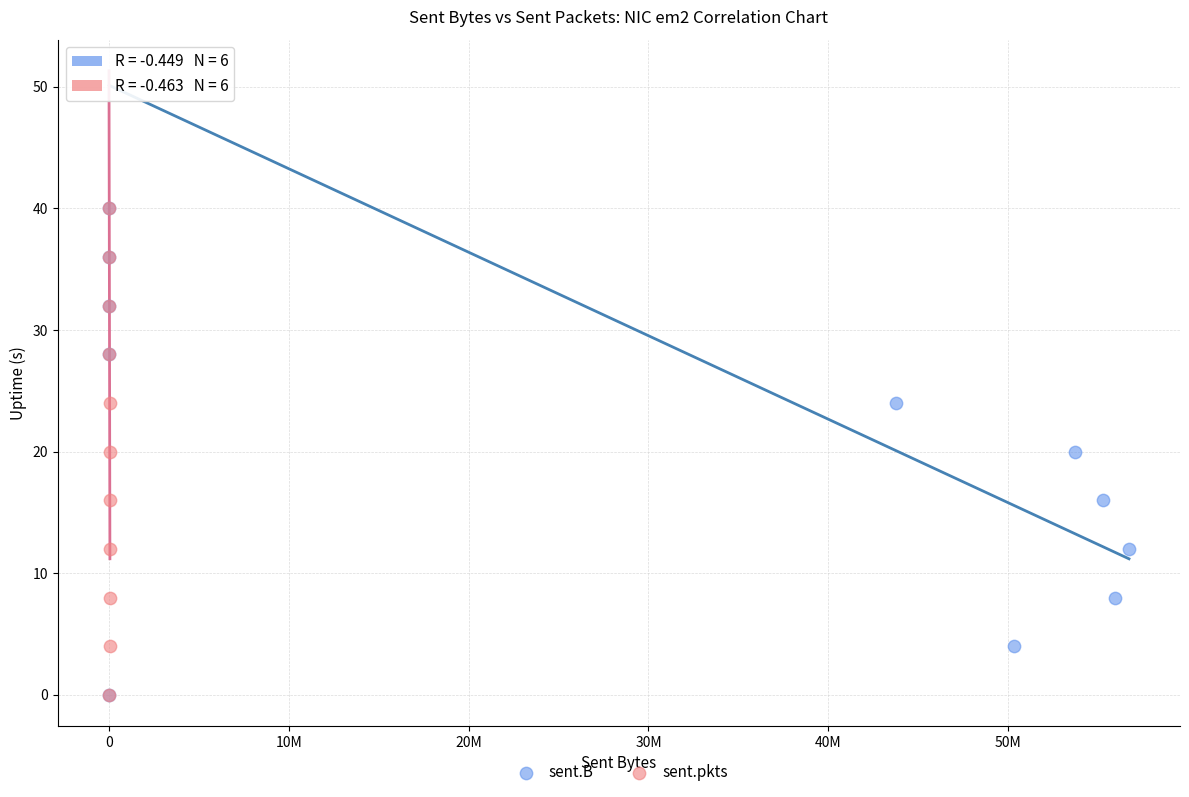

What are all the series names shown in the legend?

sent.B, sent.pkts